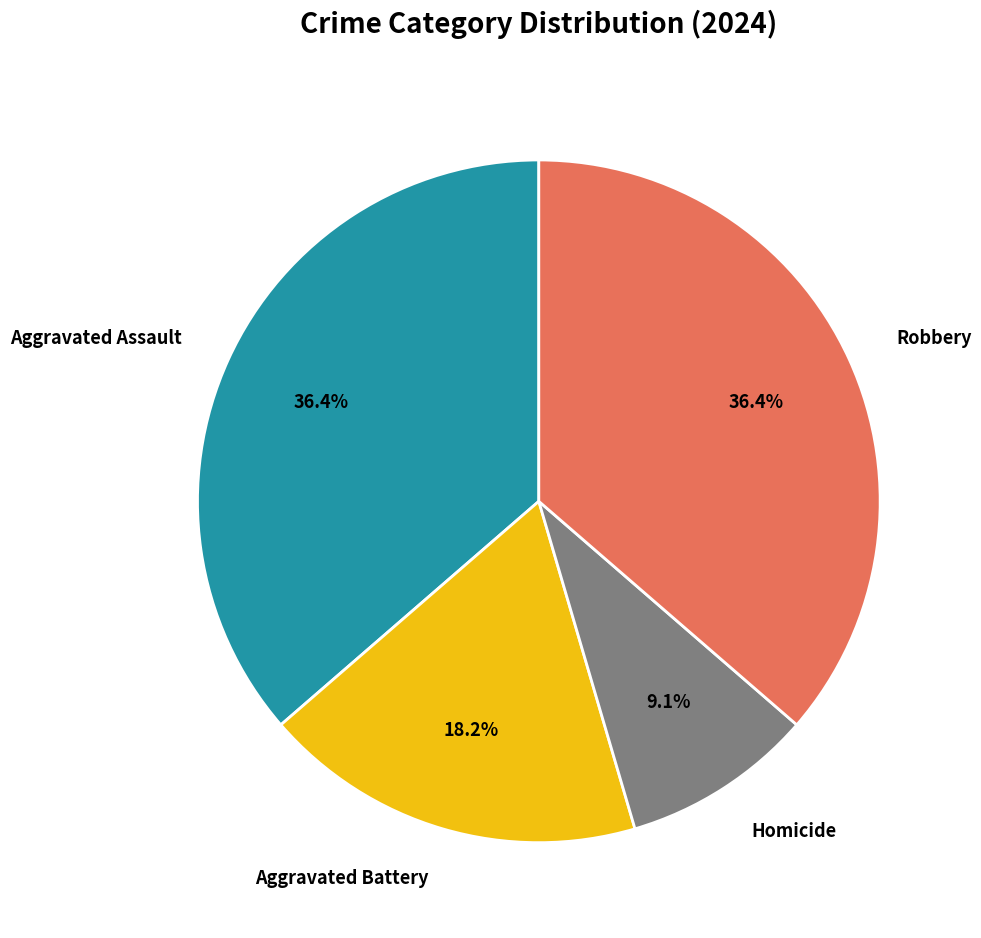

Is the sum of Robbery and Homicide greater than half?

No